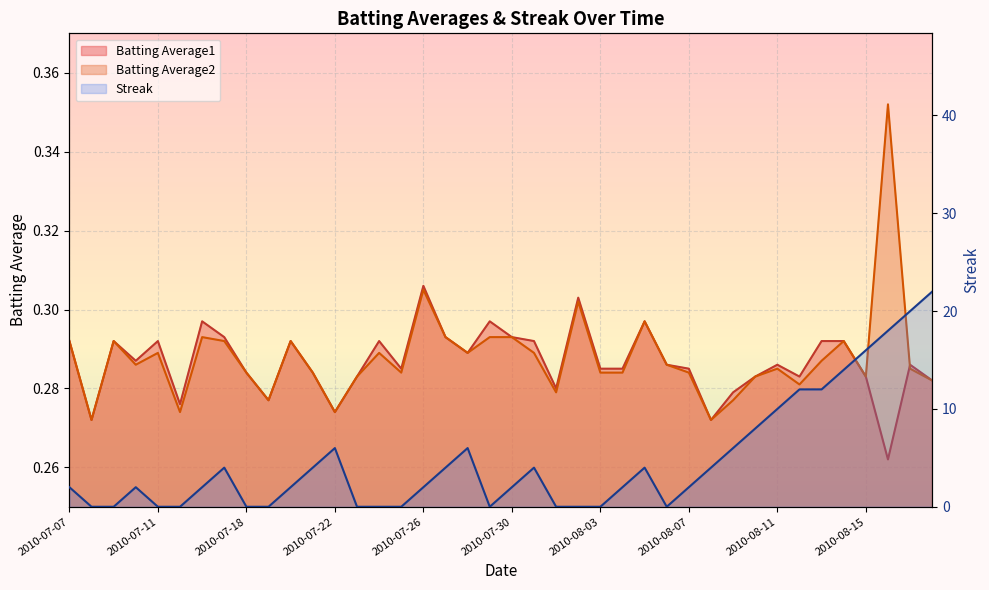

Between 2010-08-10 and 2010-08-18, which is larger?

2010-08-10